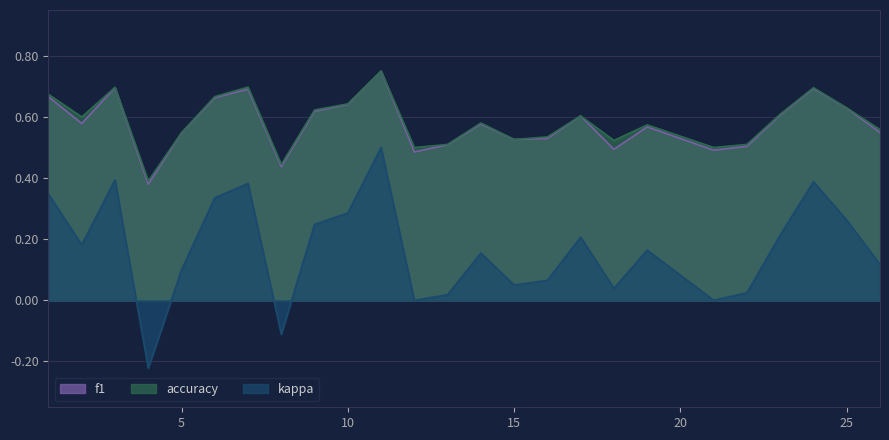

Which category has the highest value across all series?

11